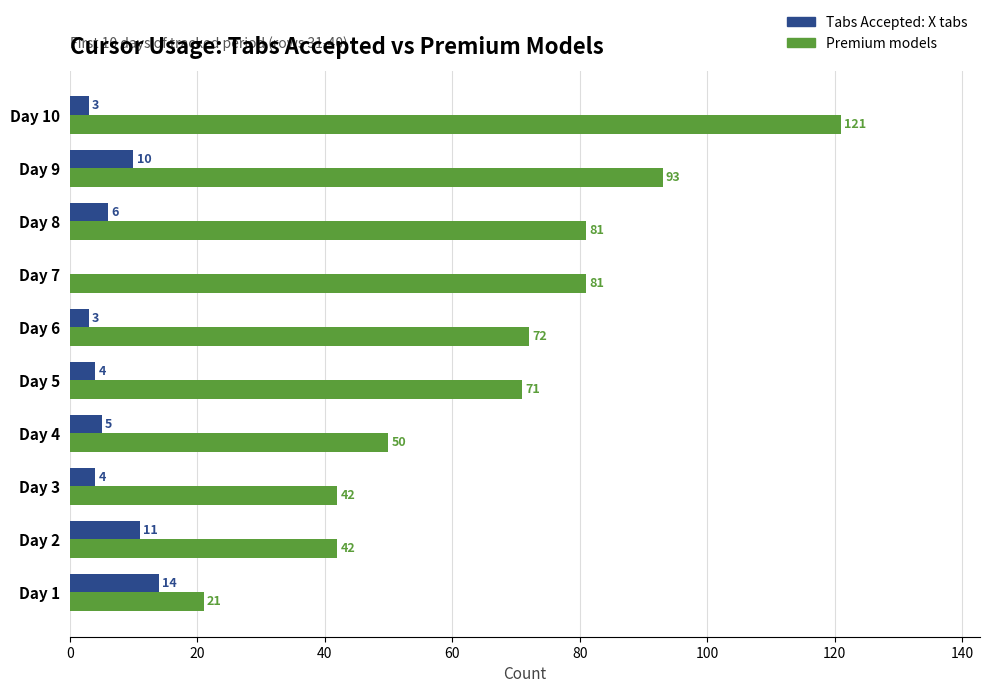

Which series changed the most between Day 8 and Day 10?

Premium models